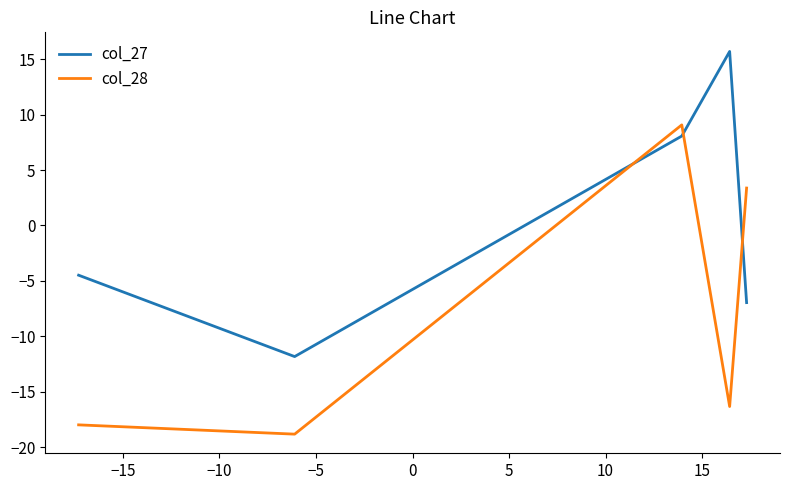

How many negative values does the col_28 series have?

13